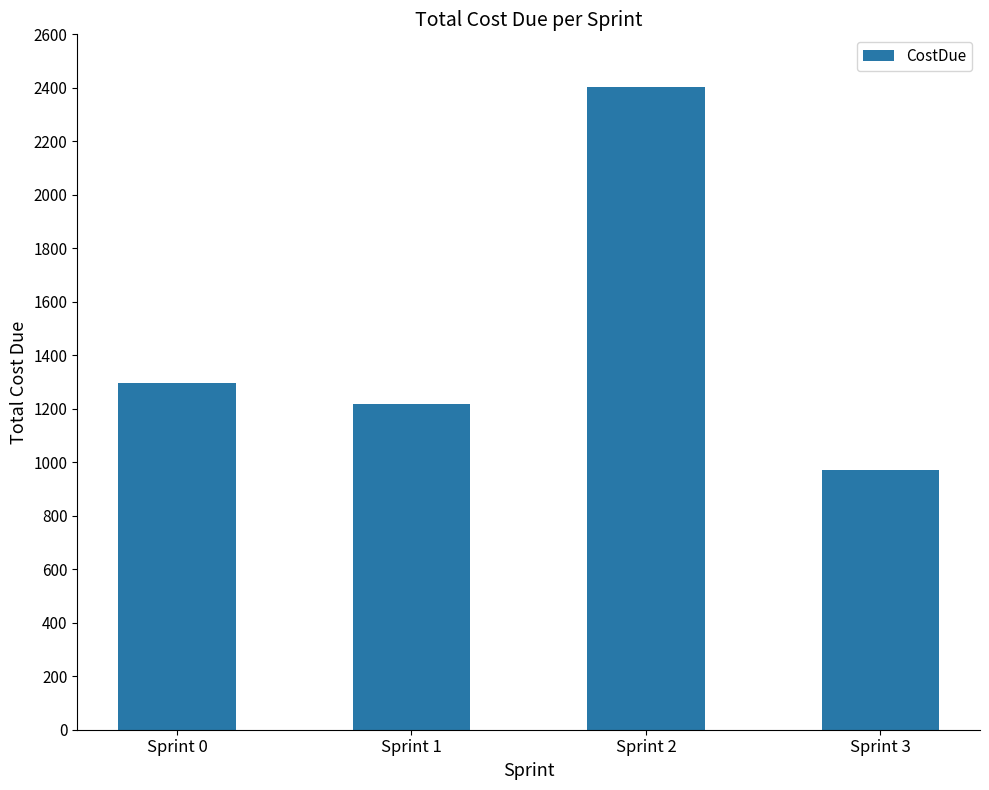

At which label is the value closest to 1687?

Sprint 0